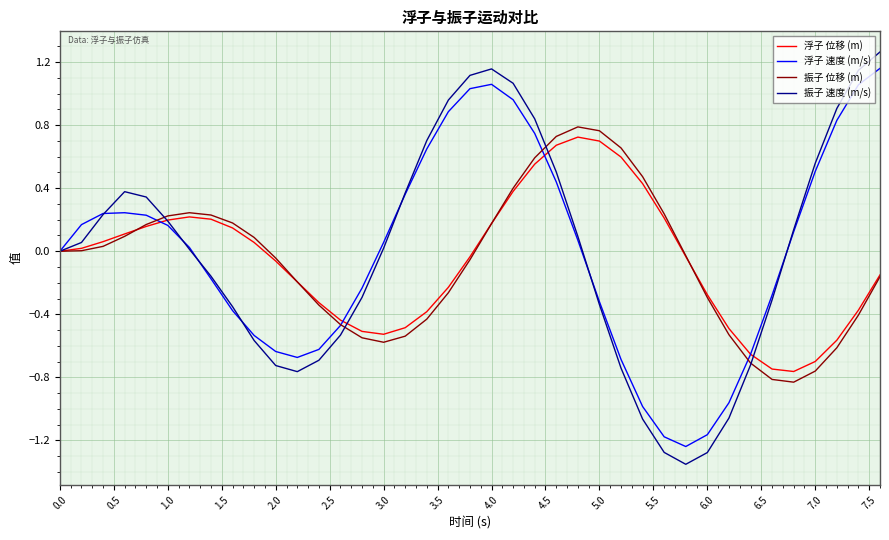

Which series has the largest range (max minus min)?

振子 速度 (m/s)